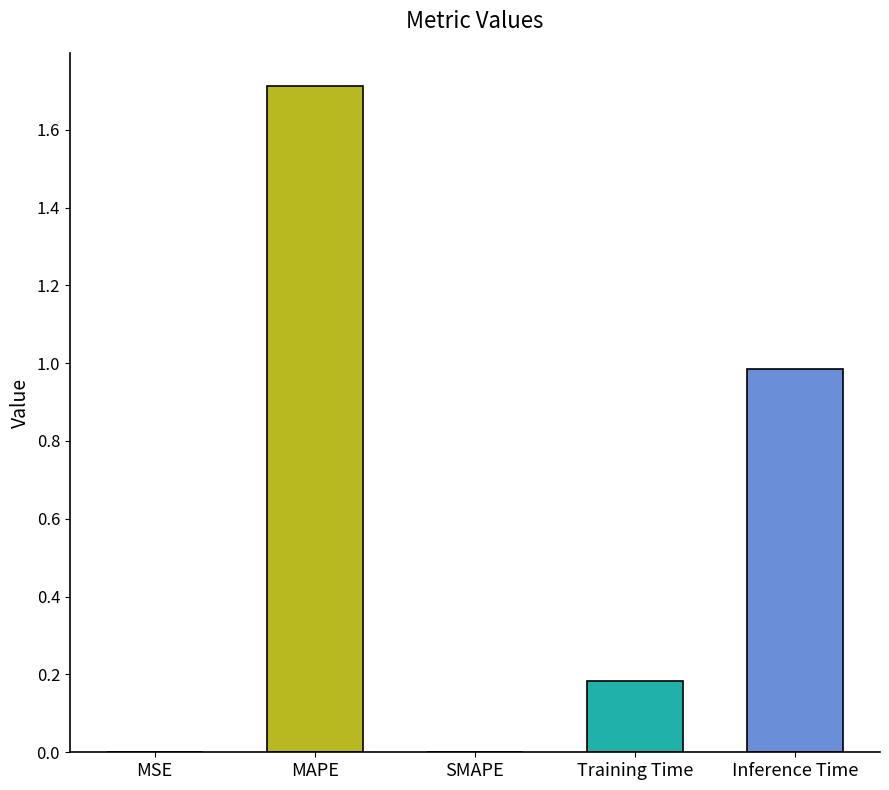

What is the change in value from SMAPE to Training Time?

+0.2